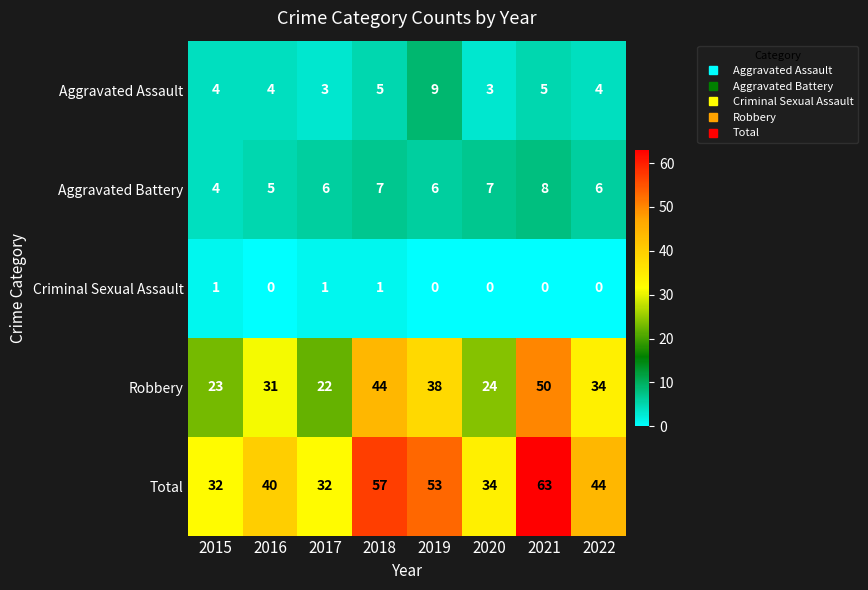

What is the difference between the highest and lowest values at 2015?

31